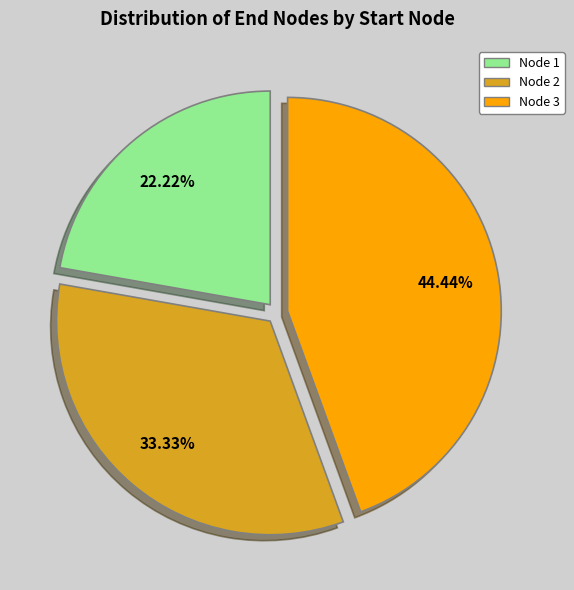

How many segments does this pie chart have?

3